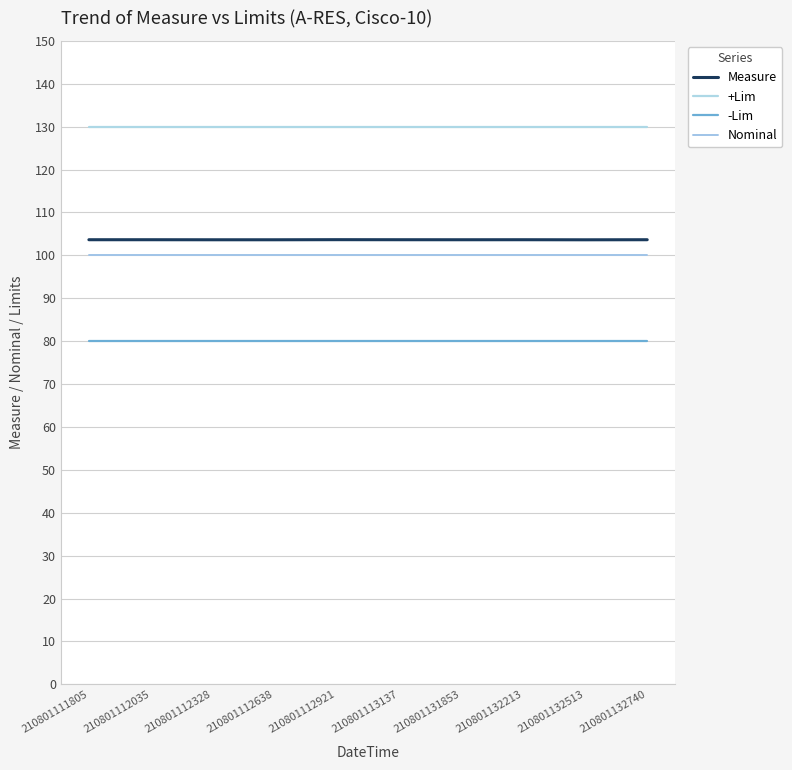

True or false: Nominal has more than 2 interior local peaks.

False